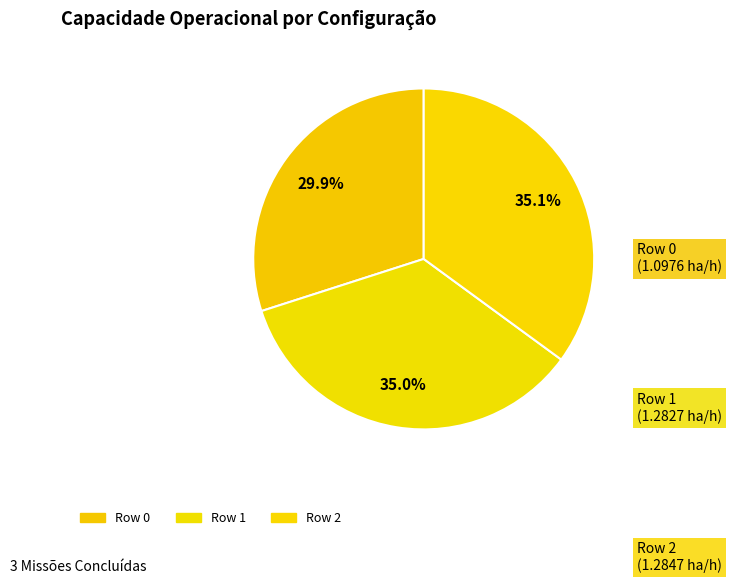

How many slices are in this pie chart?

3